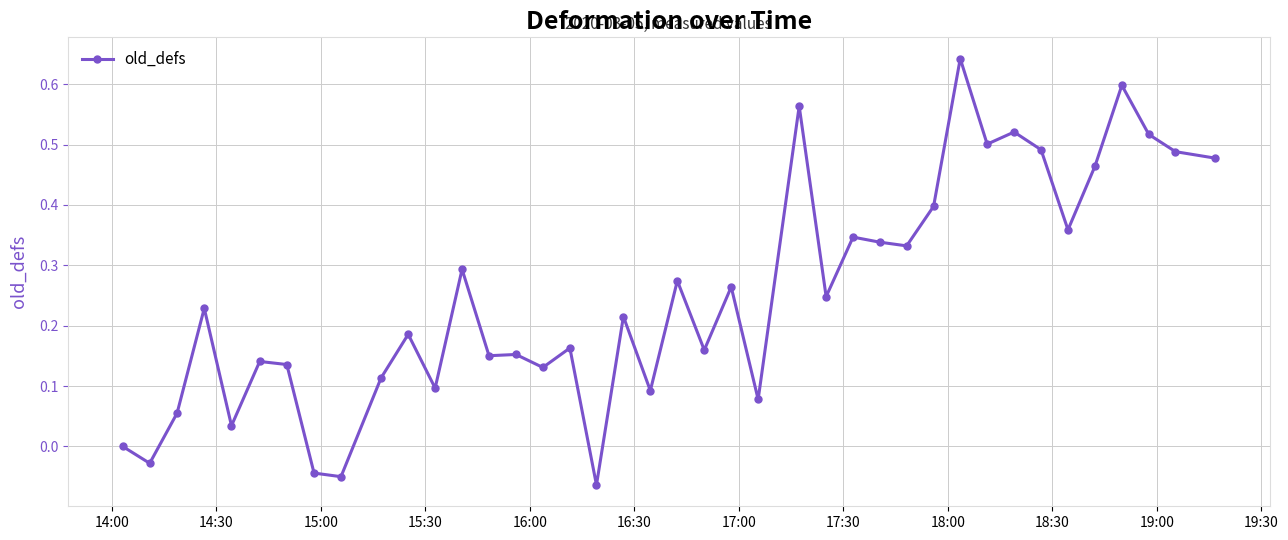

True or false: there are more than 2 points higher than both neighbors.

True